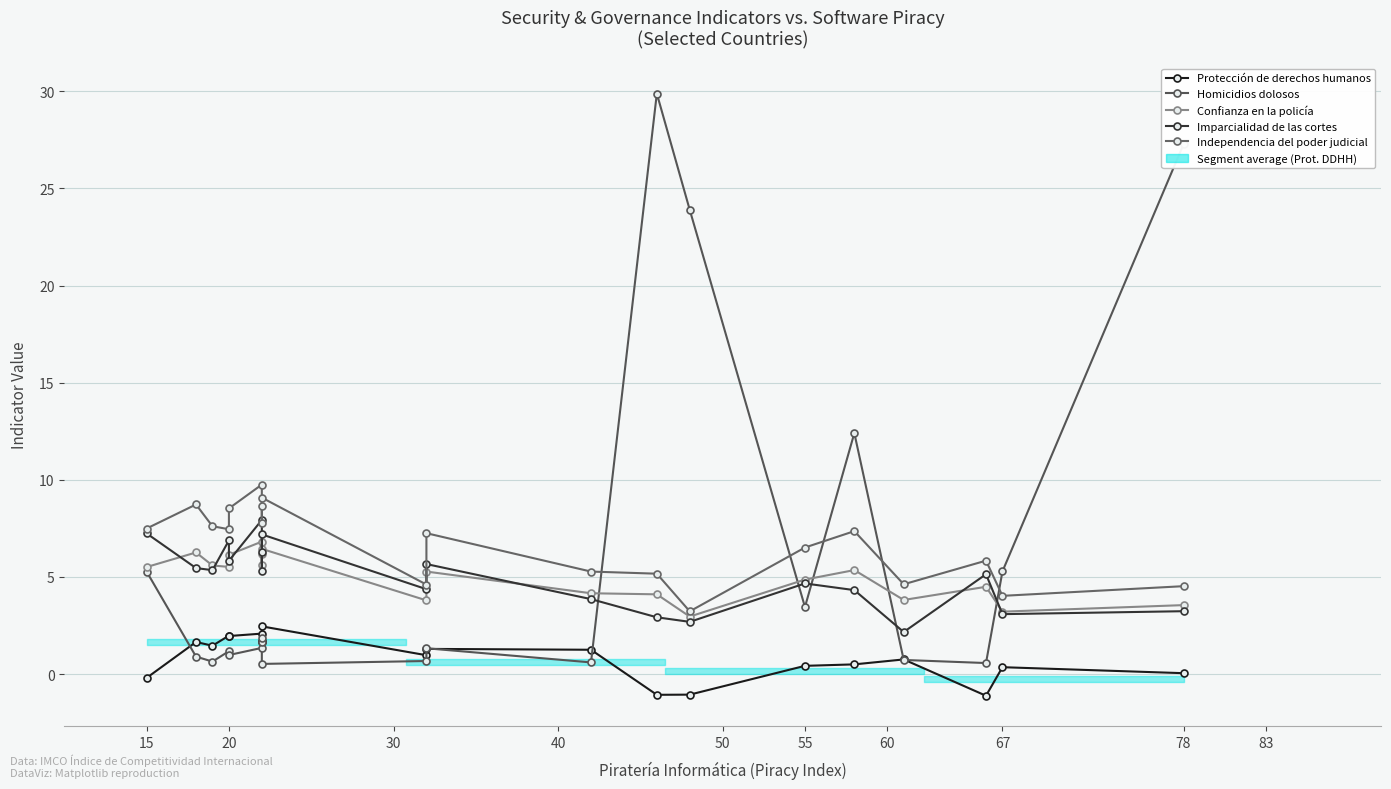

At which label does Homicidios dolosos first exceed 1?

15